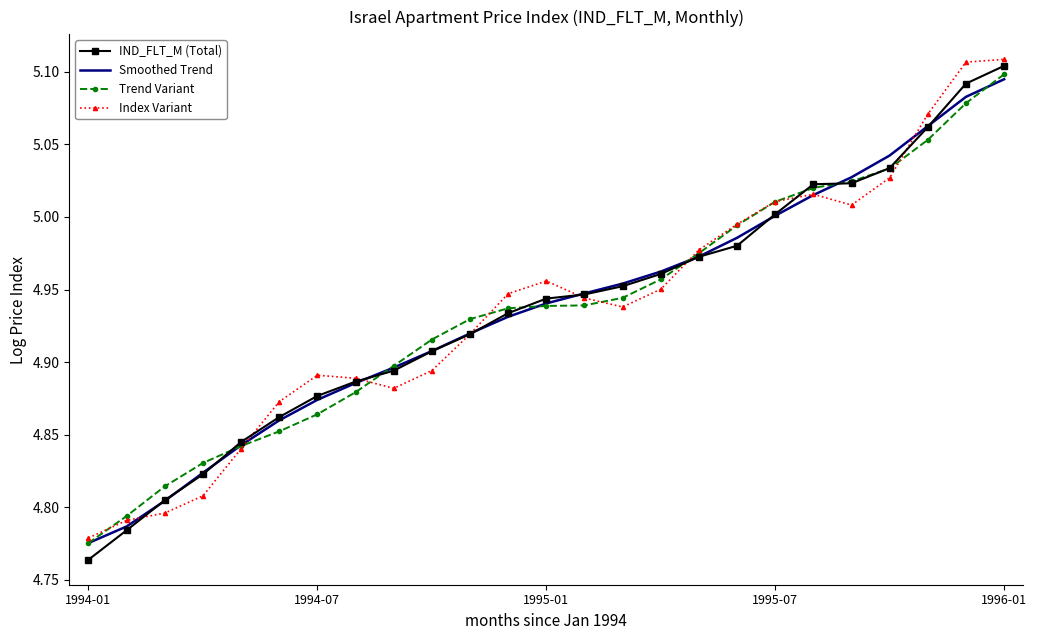

Which series has the widest spread of values?

IND_FLT_M (Total)